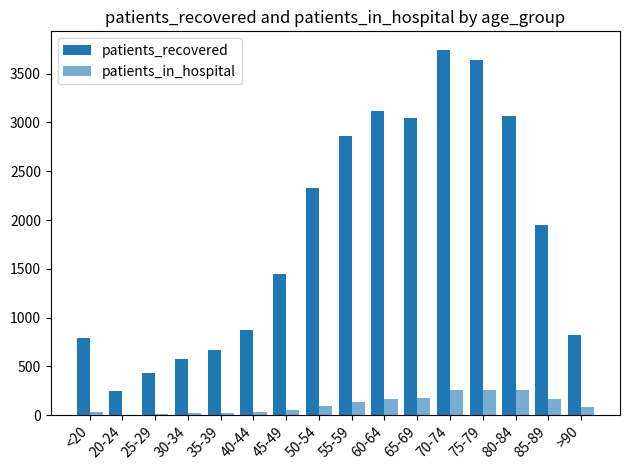

Count the number of categories in the chart.

16